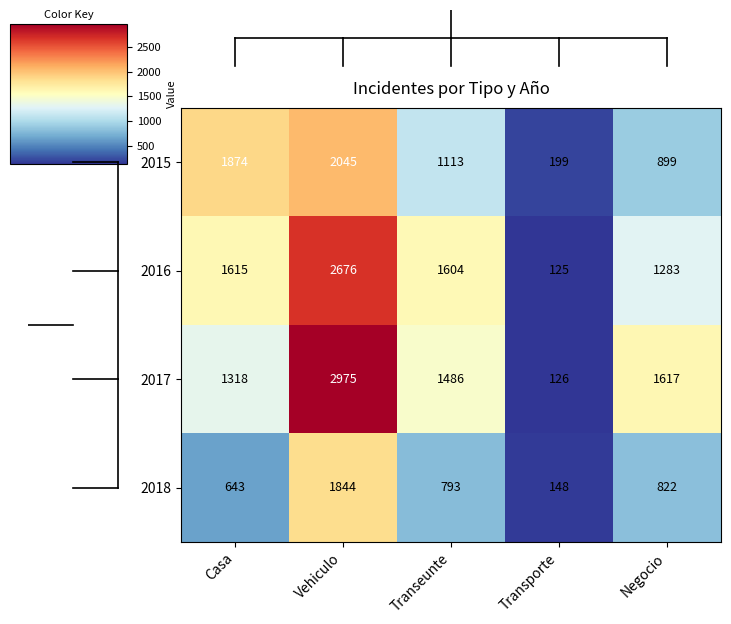

What is the sum of the 2015 values at Transeunte and Transporte?

1312